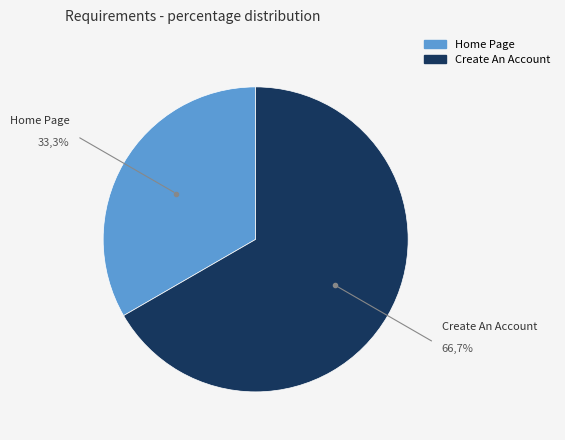

True or false: Create An Account accounts for 67% of the total.

True